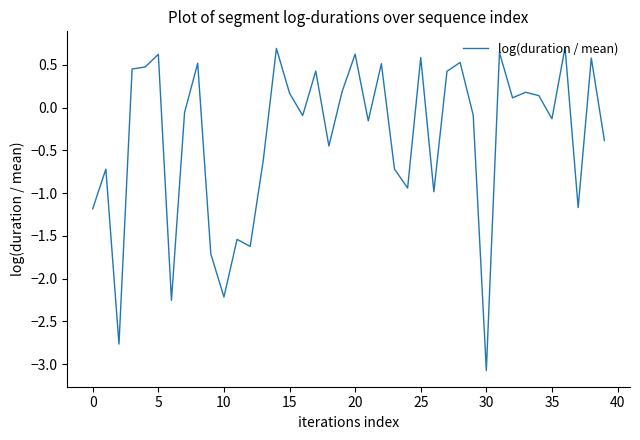

What is the greatest value displayed?

0.7